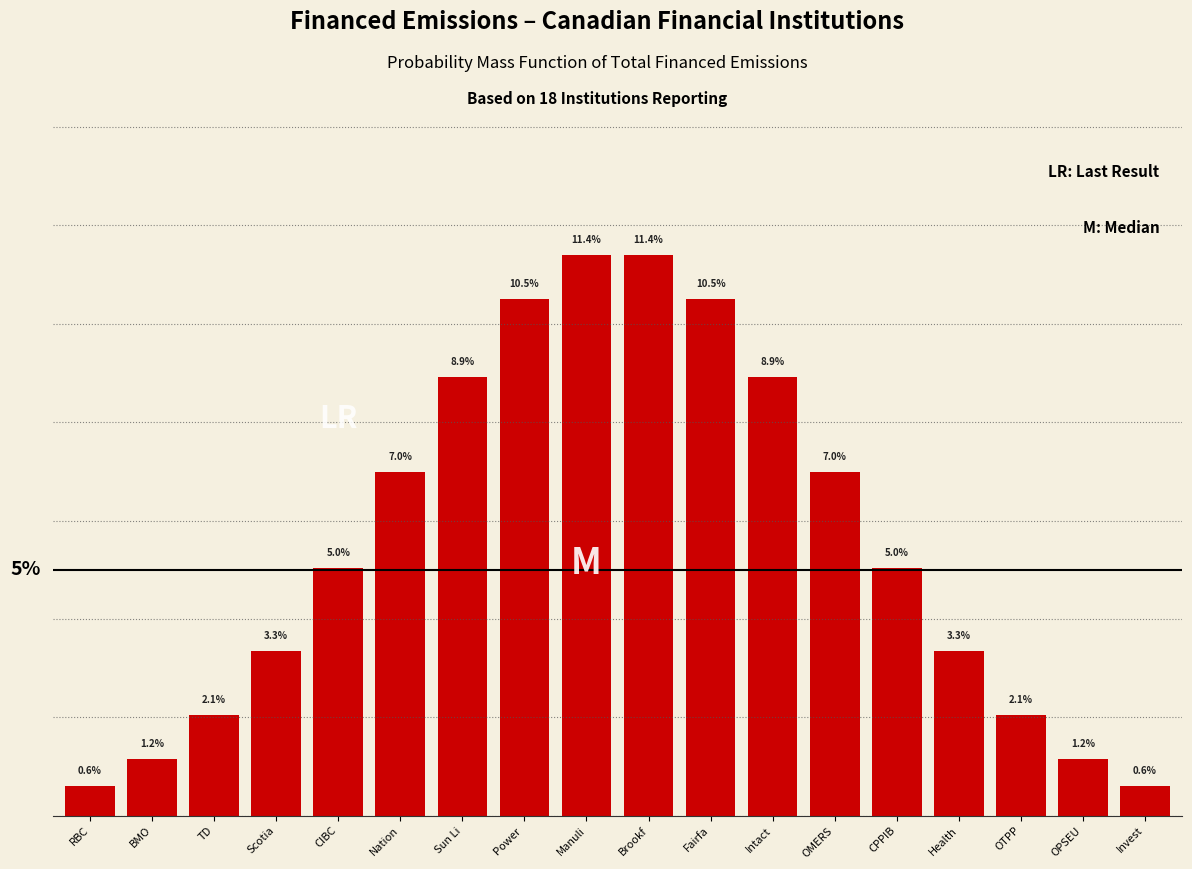

Does the chart contain any negative values?

No